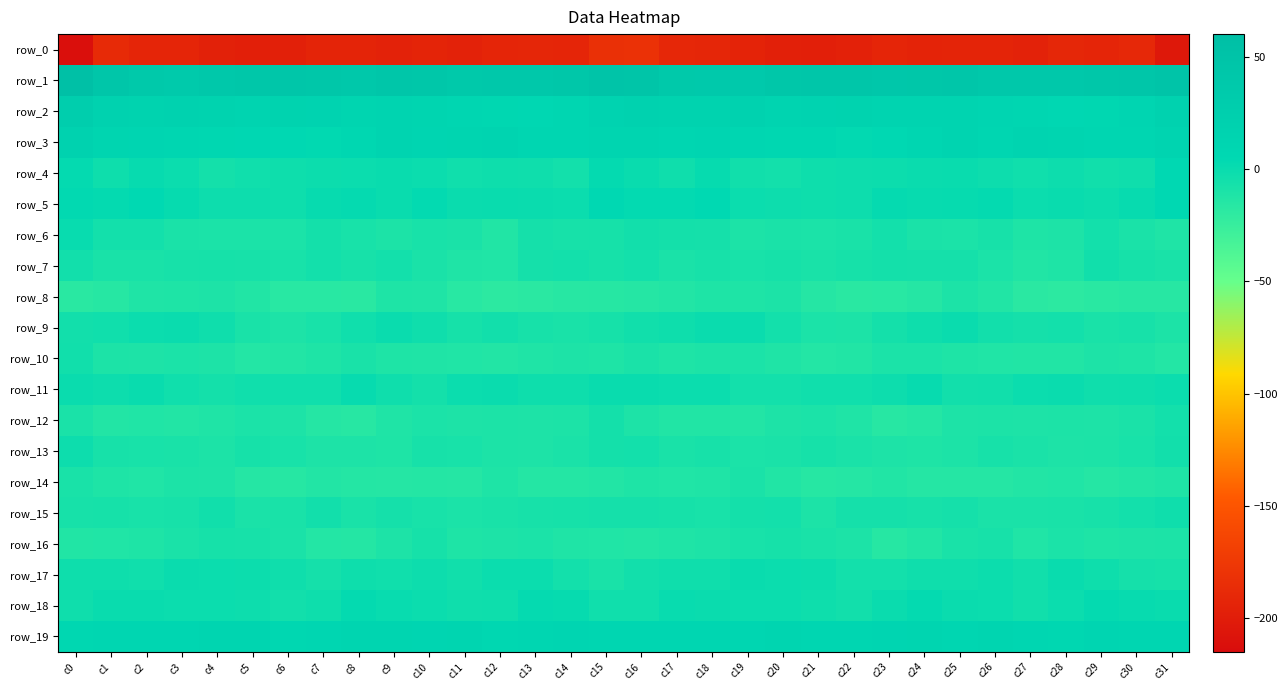

The value of row_19 at c24 is 12.3. True or false?

True